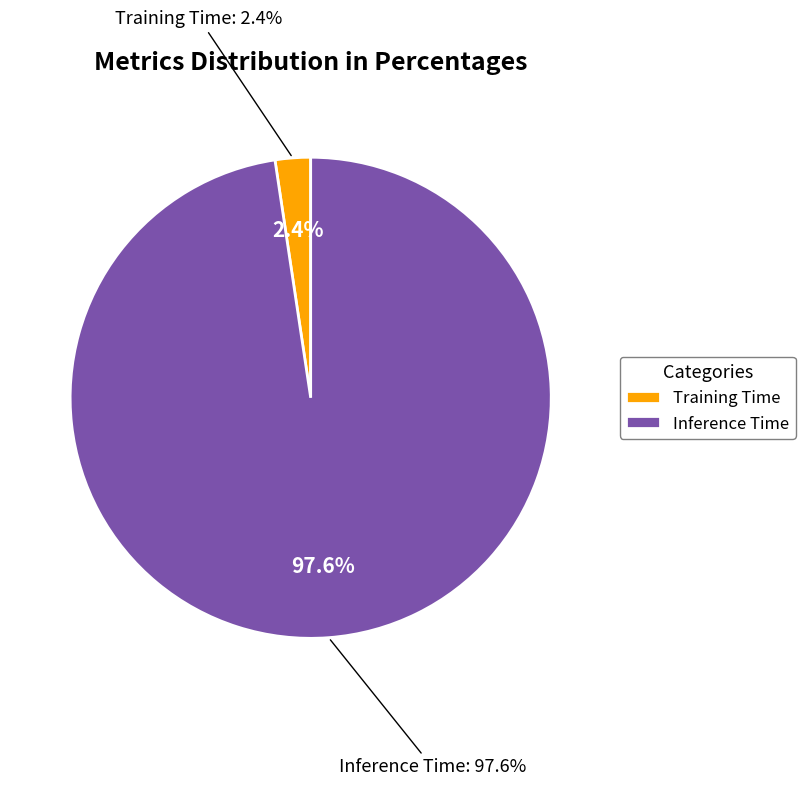

True or false: Inference Time accounts for 98% of the total.

True